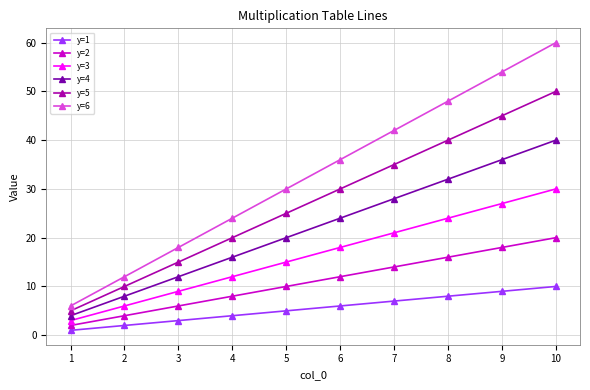

Reading left to right, extract all data points from this chart.

y=1: 1	2	3	4	5	6	7	8	9	10
y=2: 2	4	6	8	10	12	14	16	18	20
y=3: 3	6	9	12	15	18	21	24	27	30
y=4: 4	8	12	16	20	24	28	32	36	40
y=5: 5	10	15	20	25	30	35	40	45	50
y=6: 6	12	18	24	30	36	42	48	54	60